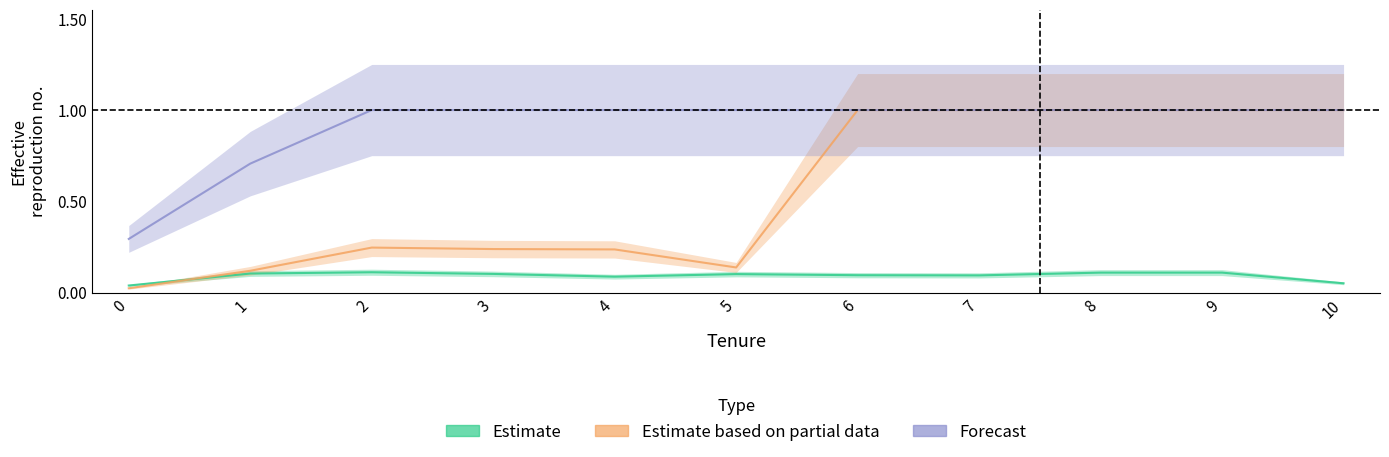

What is the difference between the Estimate based on partial data values at 2 and 7?

0.8